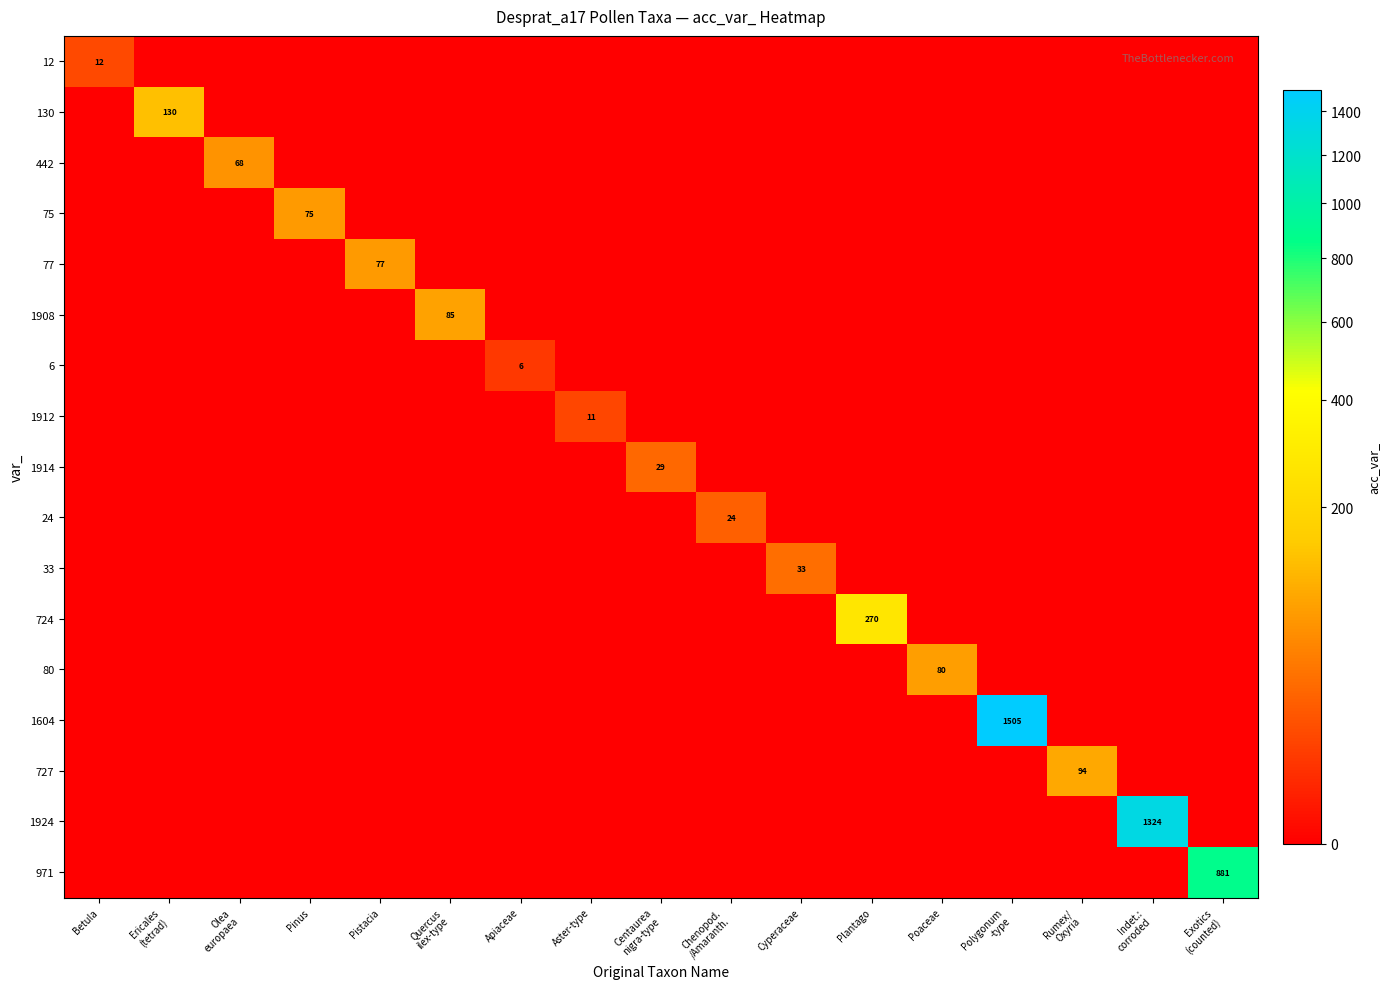

Which series has the widest spread of values?

1604